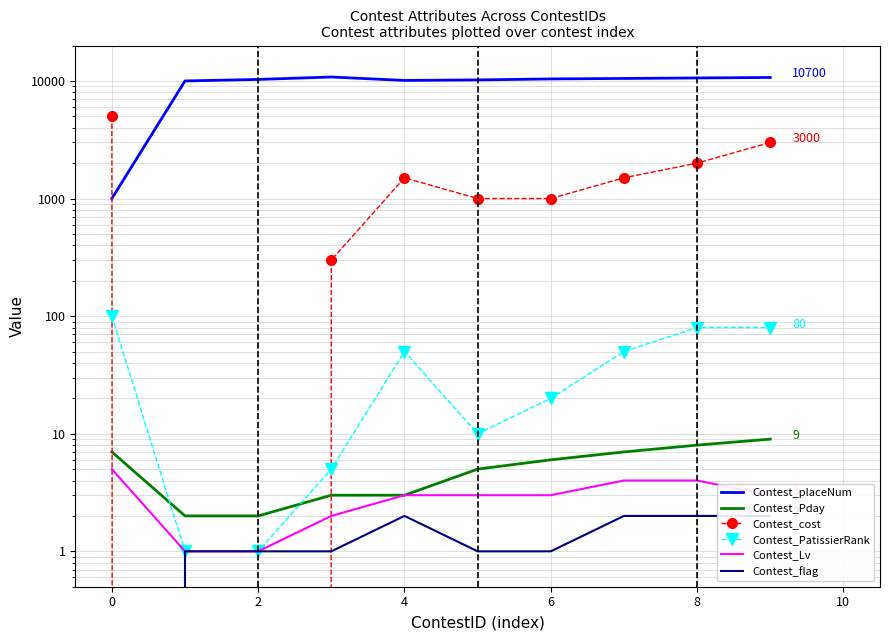

How many lines are shown in the chart?

6